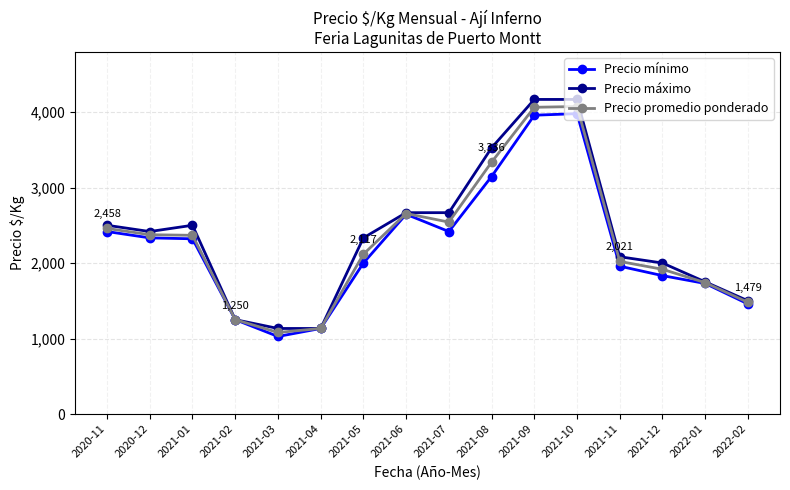

What is the label of the 13th point from the right?

2021-02